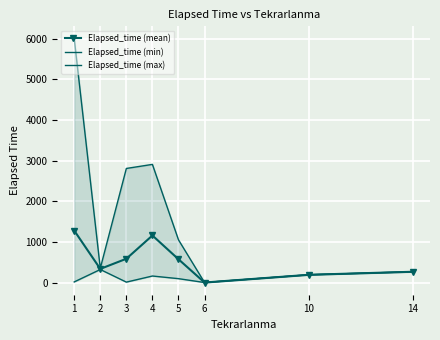

True or false: Elapsed_time (mean) and Elapsed_time (min) intersect in this chart.

False